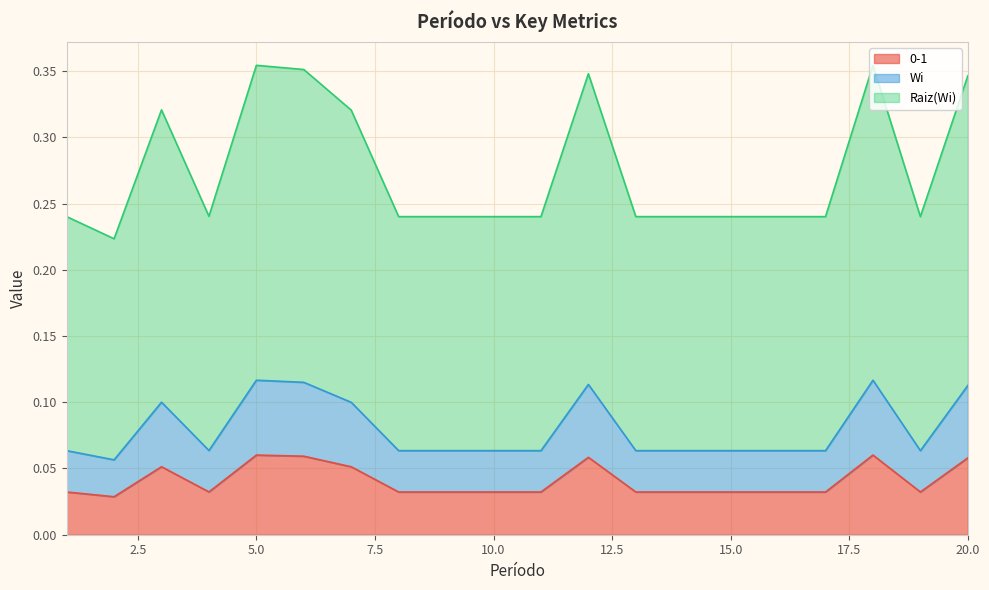

True or false: Raiz(Wi) and 0-1 cross at least once.

False